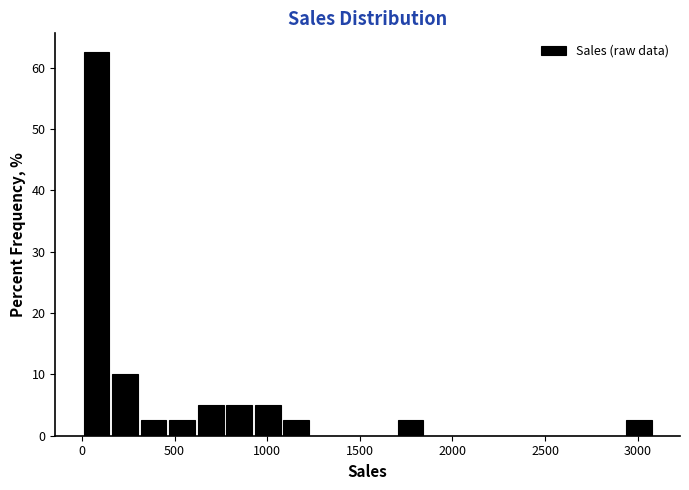

Read against the x-axis, roughly where is the centre of the tallest bar?

100